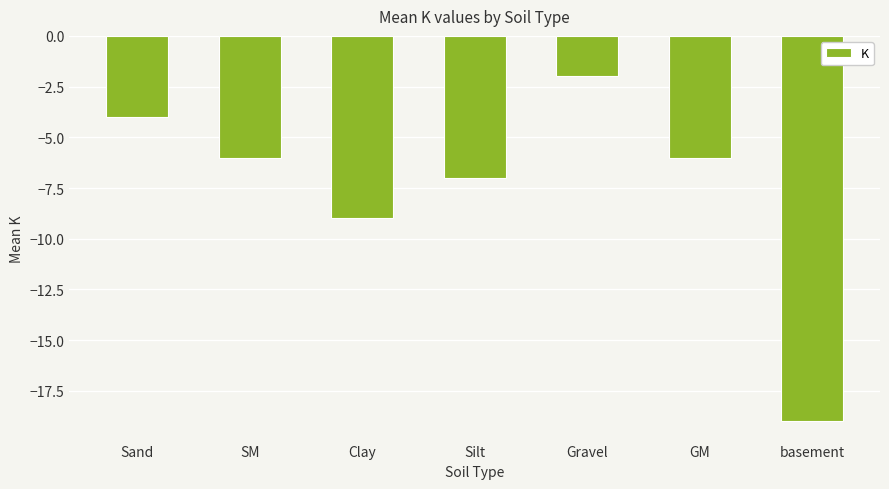

Which label corresponds to the smallest value in the chart?

basement